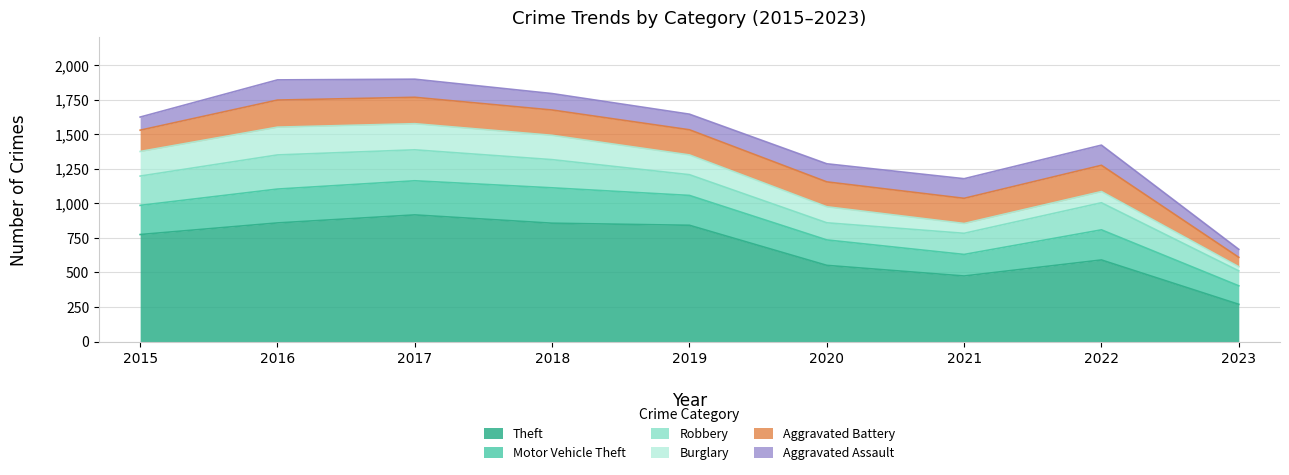

Is the value of Aggravated Battery at 2021 greater than the value of Motor Vehicle Theft at 2017?

No